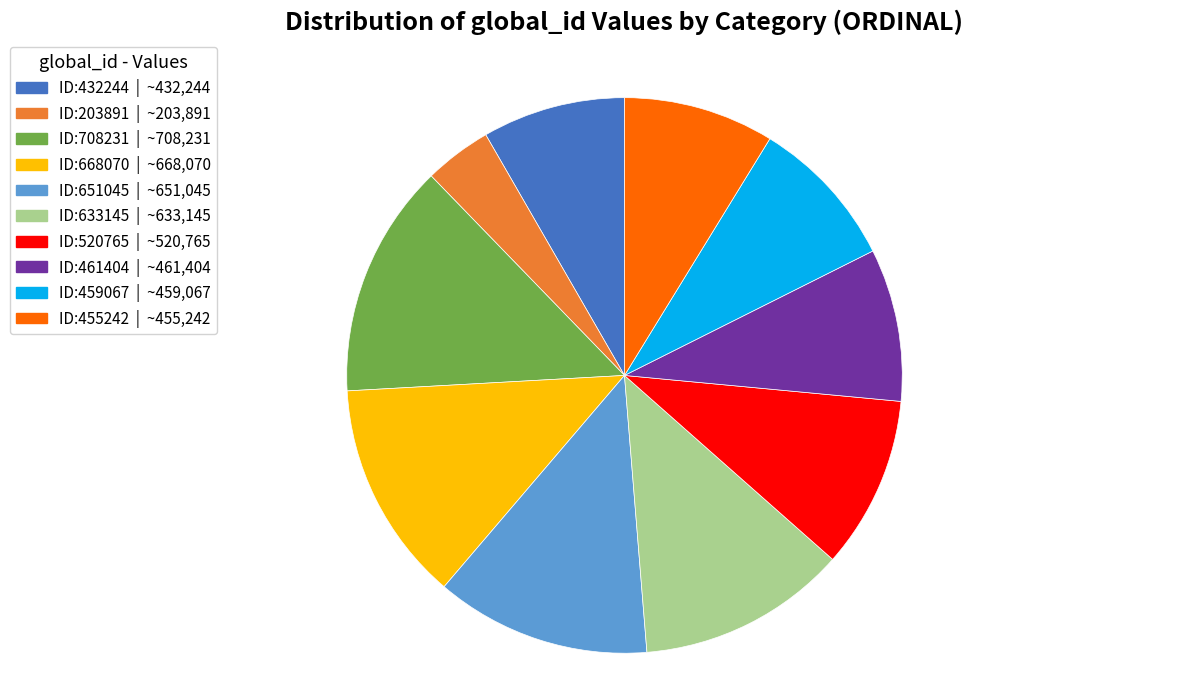

What is the largest slice in the pie chart?

ID:708231